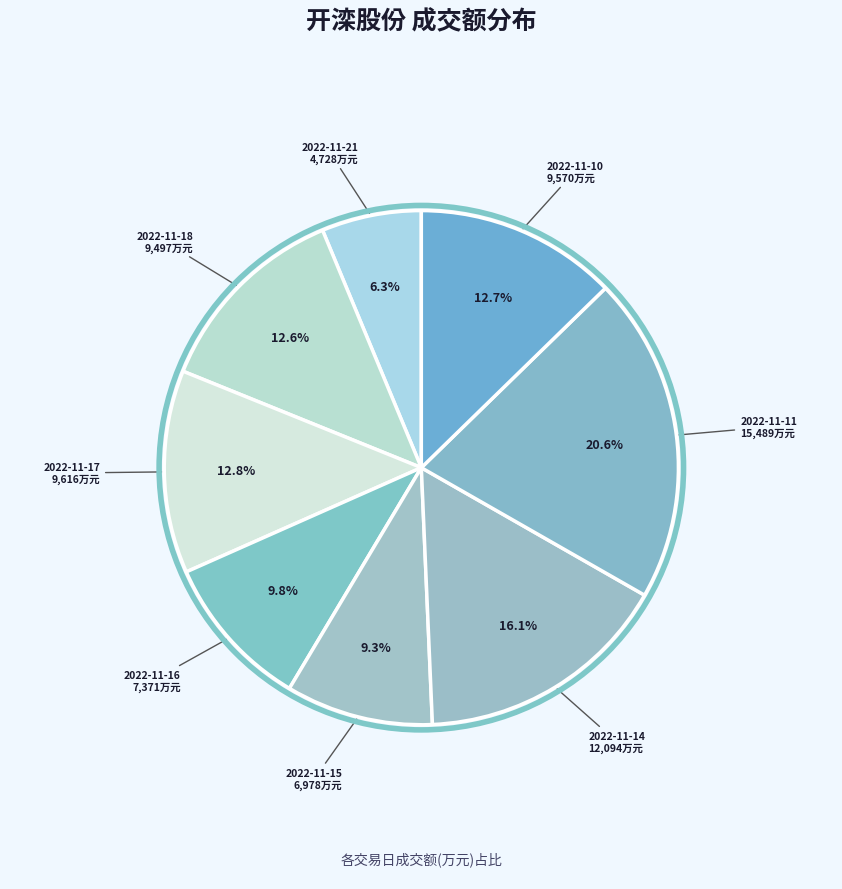

Rank the categories by value from lowest to highest.

2022-11-21, 2022-11-15, 2022-11-16, 2022-11-18, 2022-11-10, 2022-11-17, 2022-11-14, 2022-11-11